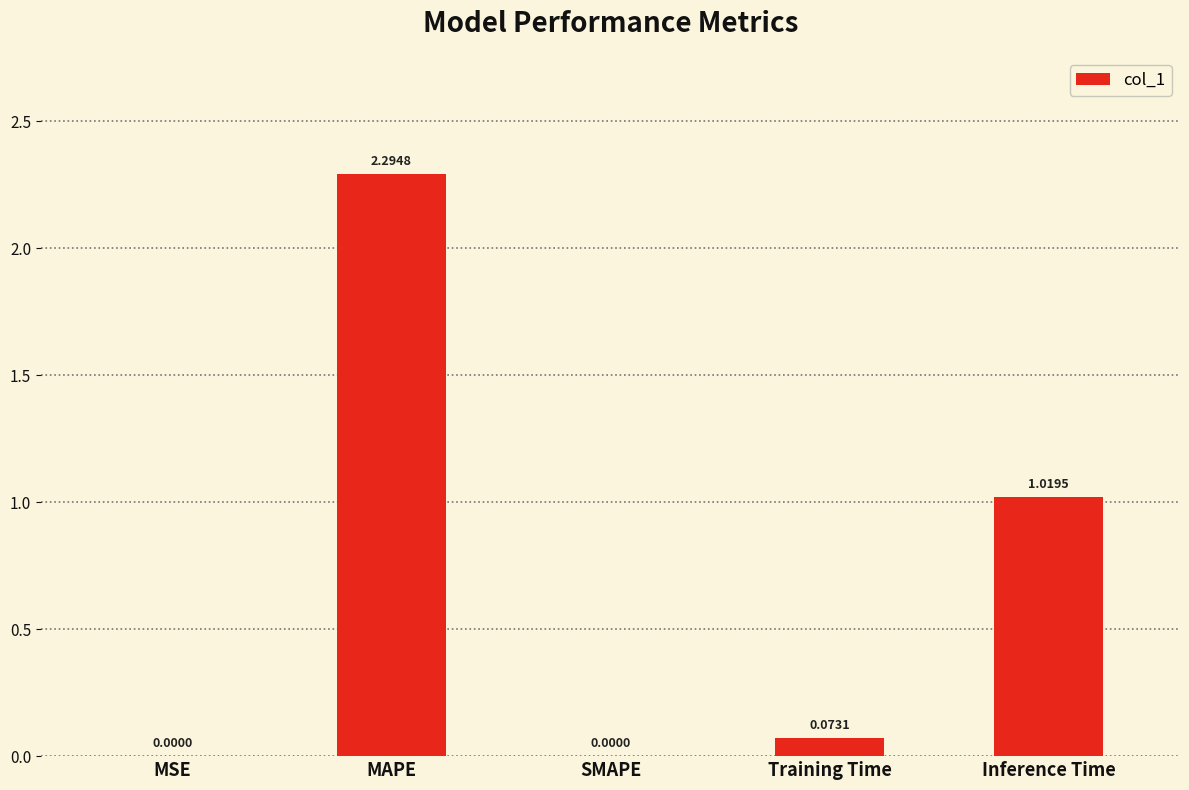

Which label corresponds to the largest value in the chart?

MAPE